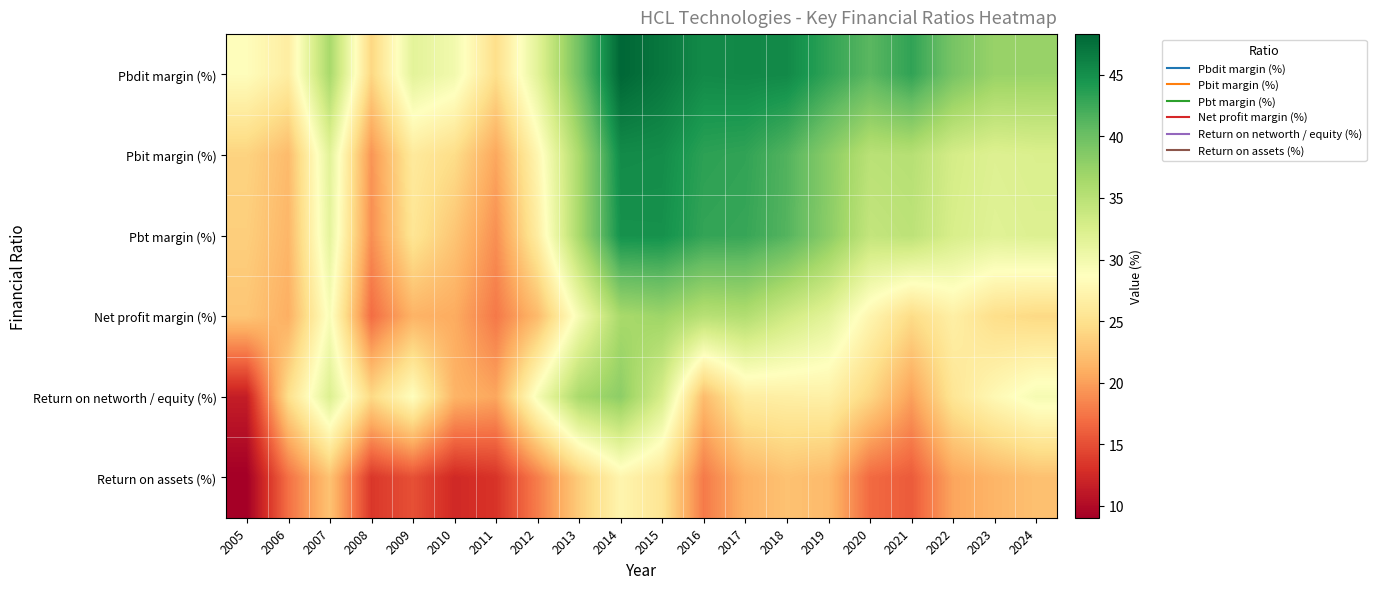

What is the smallest value displayed?

9.0